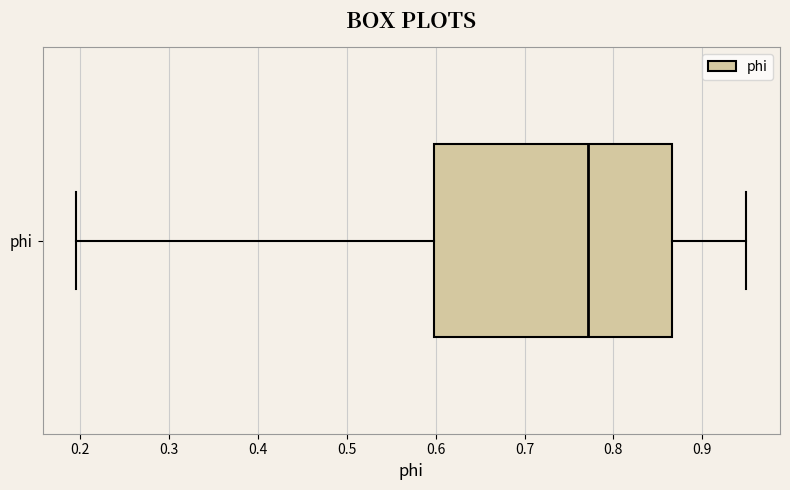

Transcribe this box plot: give where the median line is, the range the box spans, and where the two whiskers end, as read against the x-axis. The values are not printed on the chart, so give them approximately, as read against the axis.

median 0.77, box 0.60 to 0.87, whiskers 0.20 to 0.95